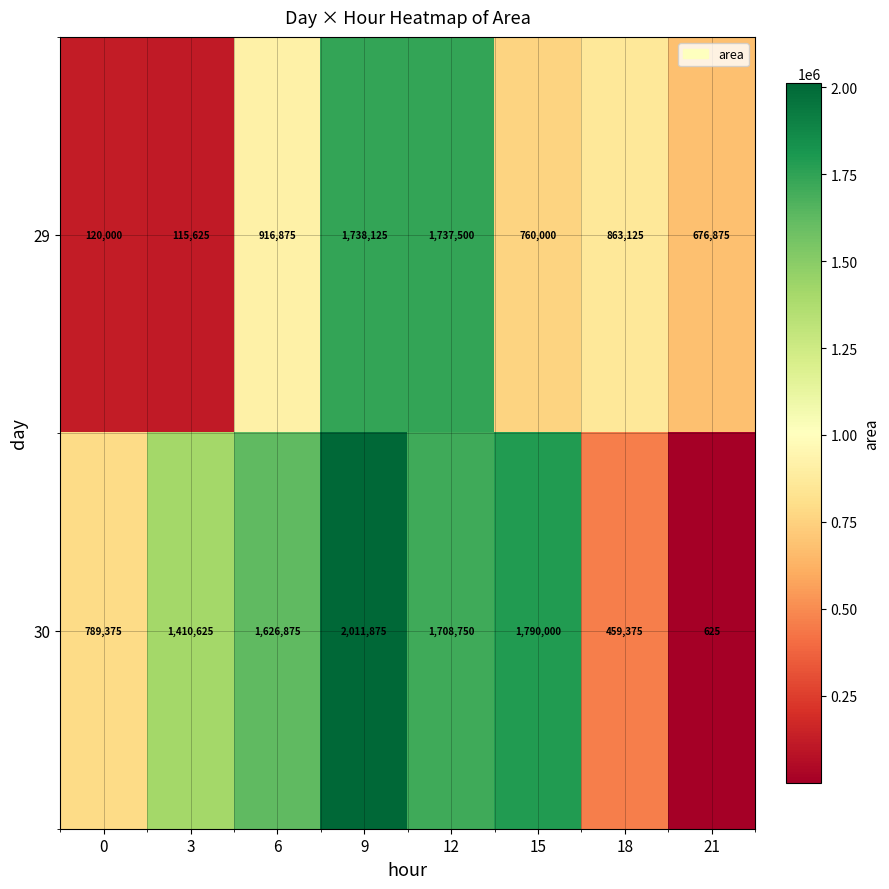

What is the greatest value displayed?

2011875